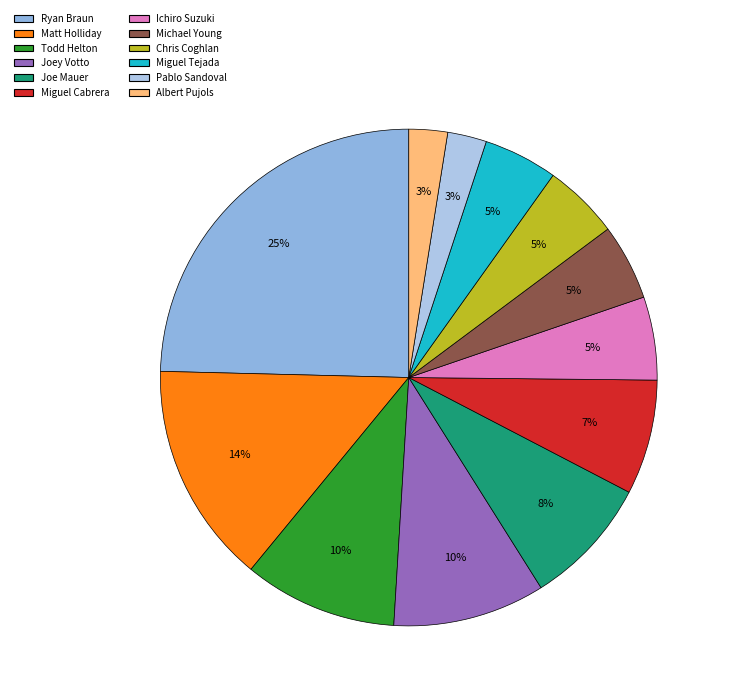

Does any single category account for the majority?

No